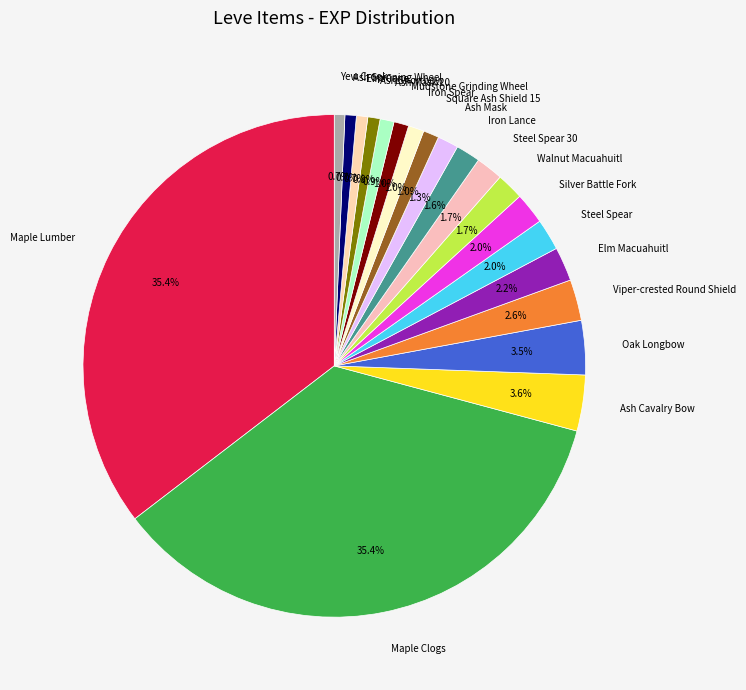

Approximately how many times larger is the value at Ash Shortbow compared to Steel Spear?

0.4